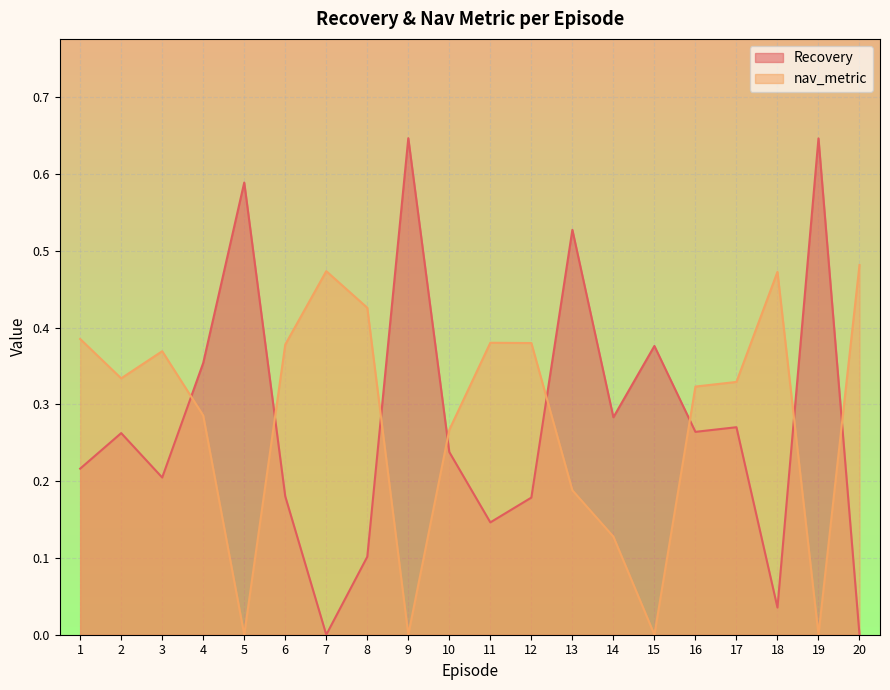

How many times do nav_metric and Recovery cross each other?

8